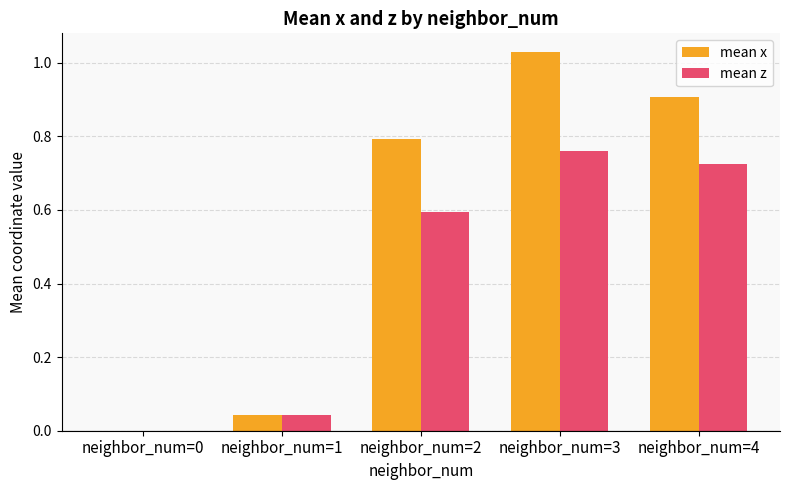

Does the chart contain stacked bars?

No